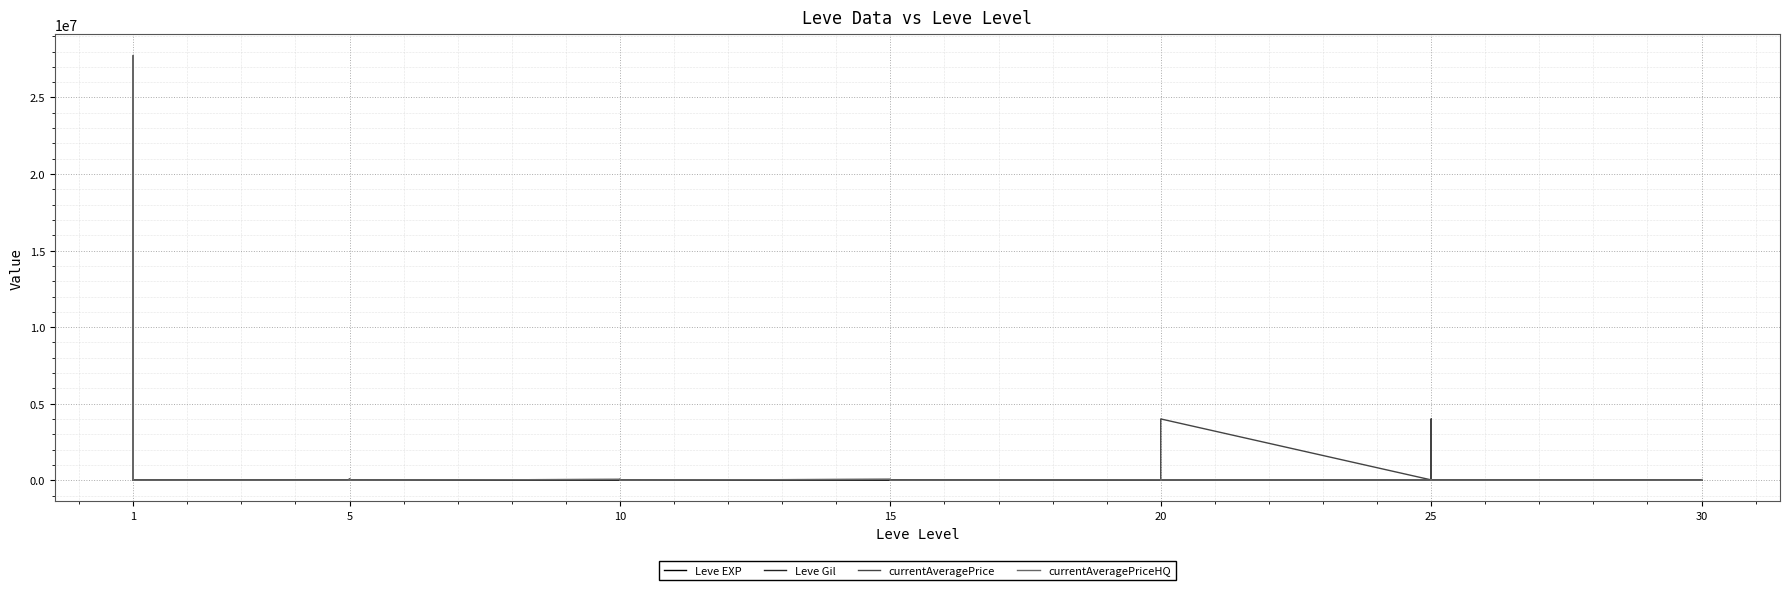

How many interior local peaks does the currentAveragePrice series have?

13